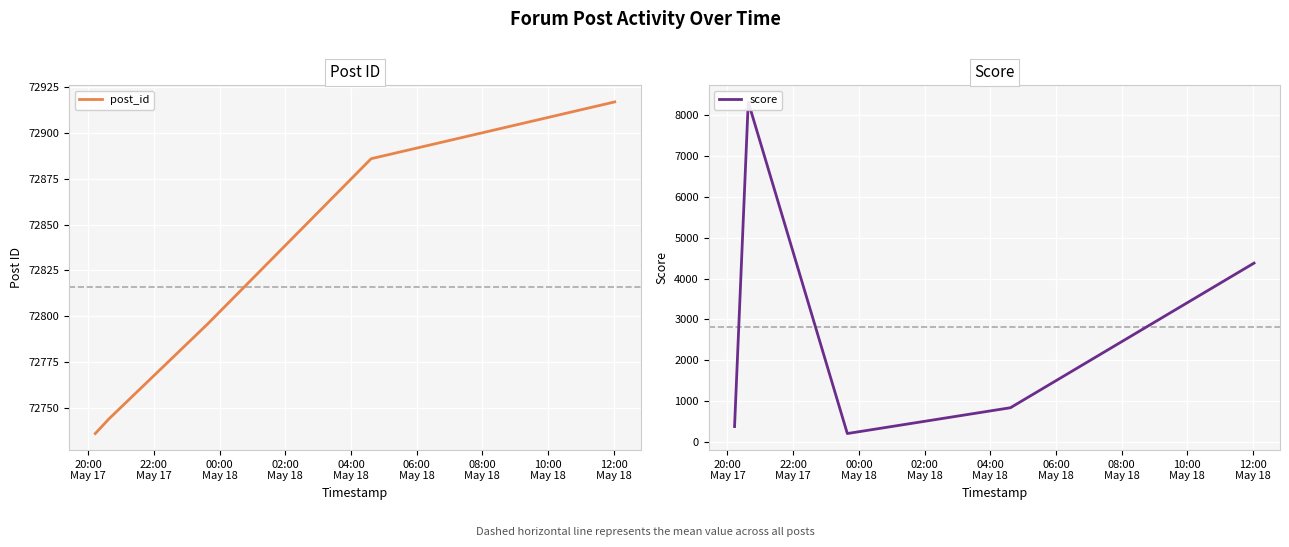

What are all the series names shown in the legend?

post_id, score